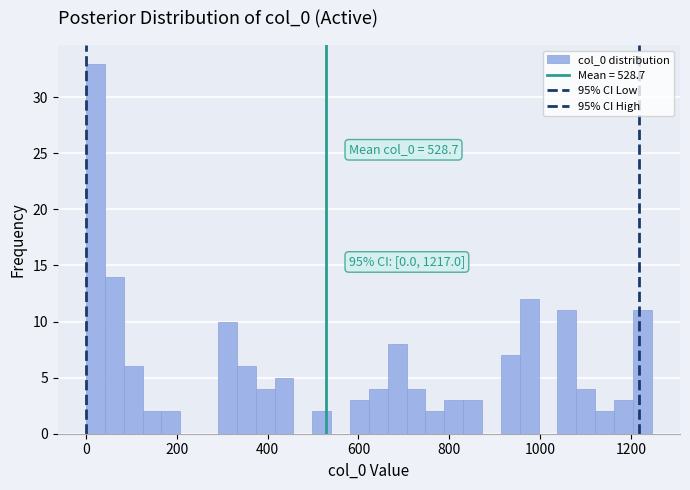

Around what value on the x-axis is the tallest bar? Give the approximate position of its centre, as read against the axis.

20